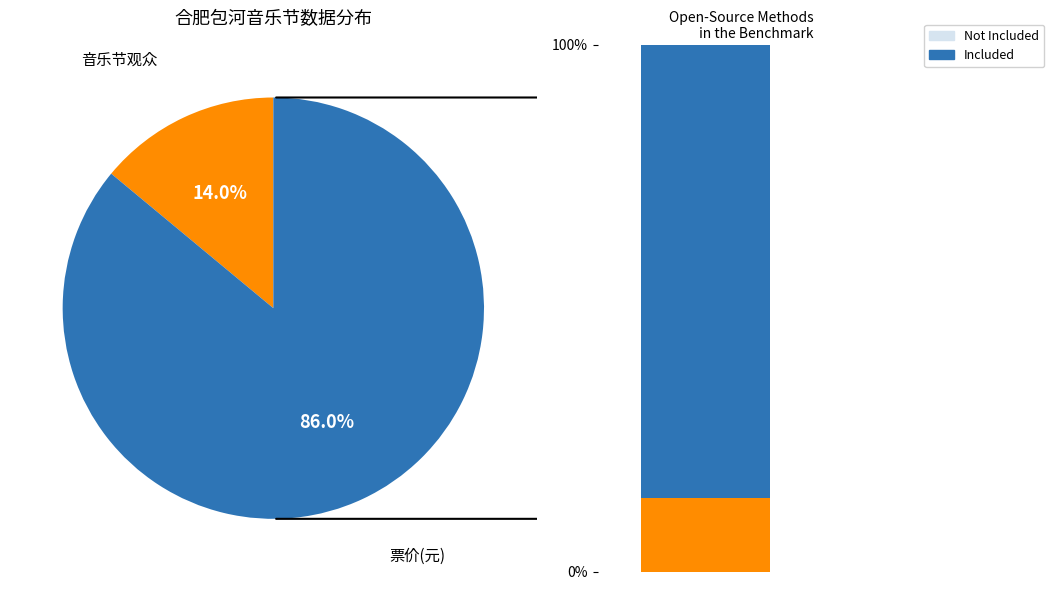

How many slices are in this pie chart?

2